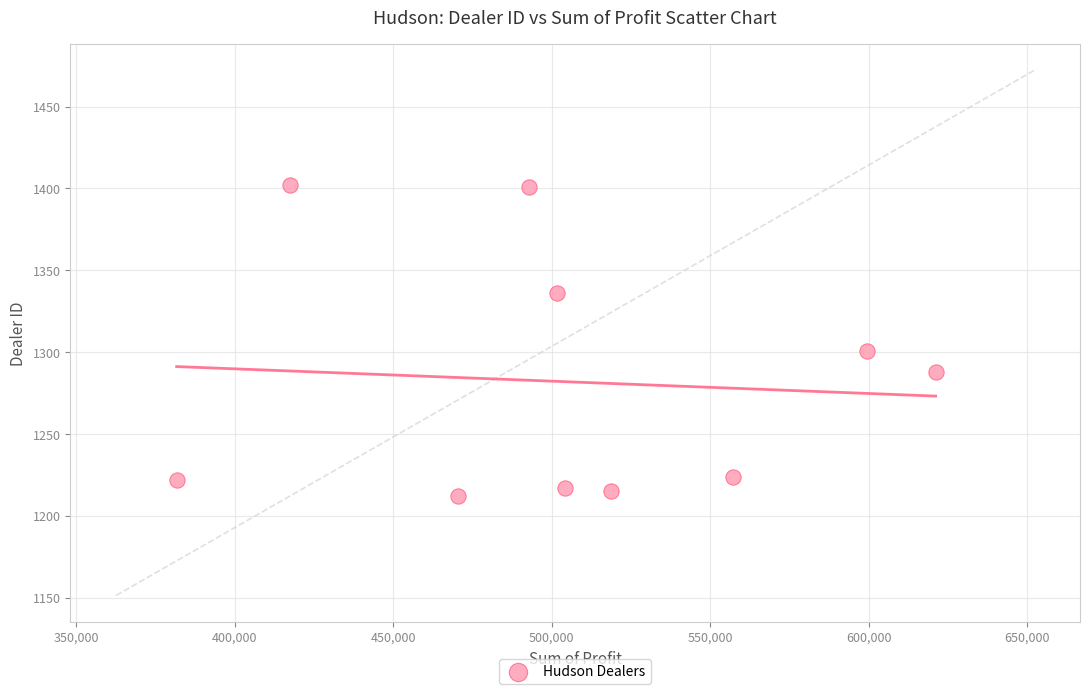

What is the range of Y values (max minus min)?

190